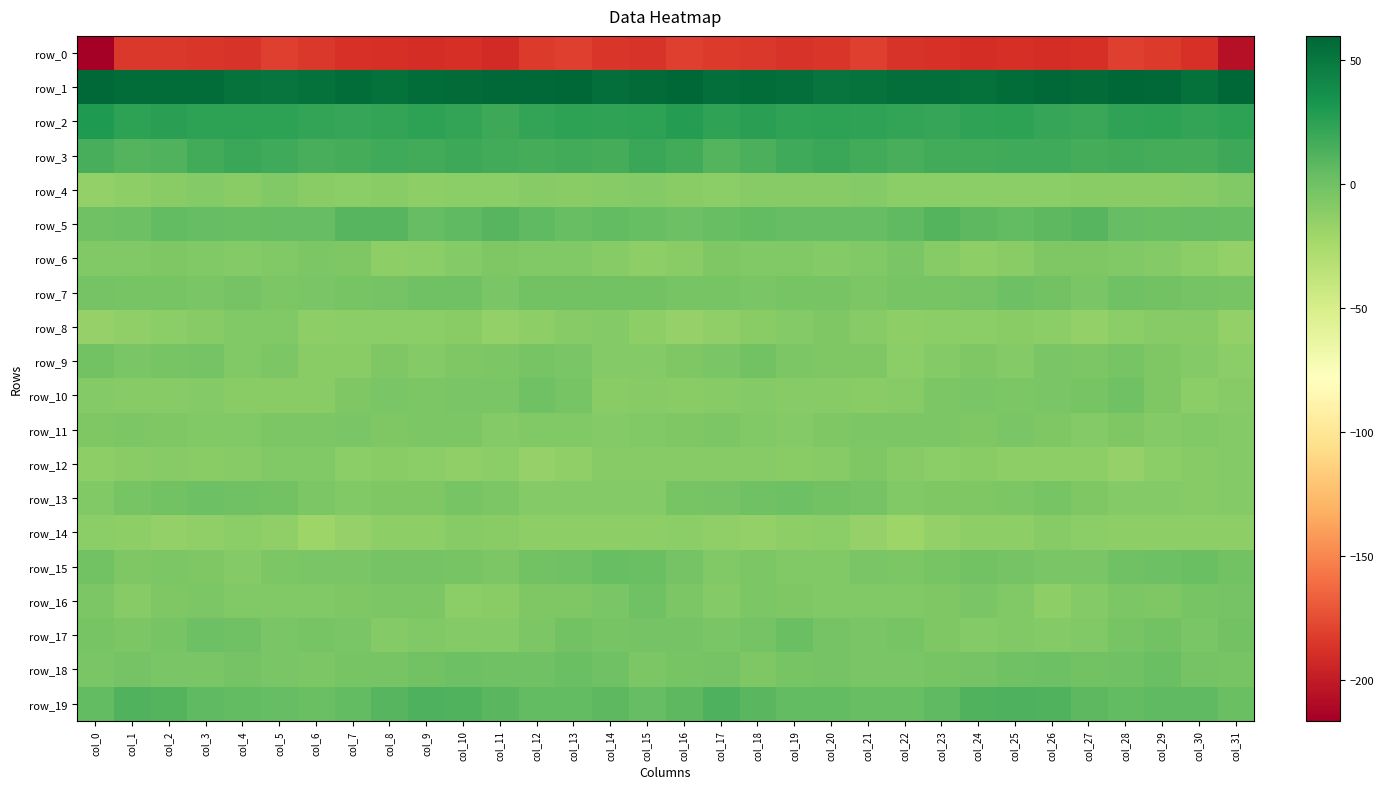

Between col_0 and col_10, which series saw the biggest shift?

row_0